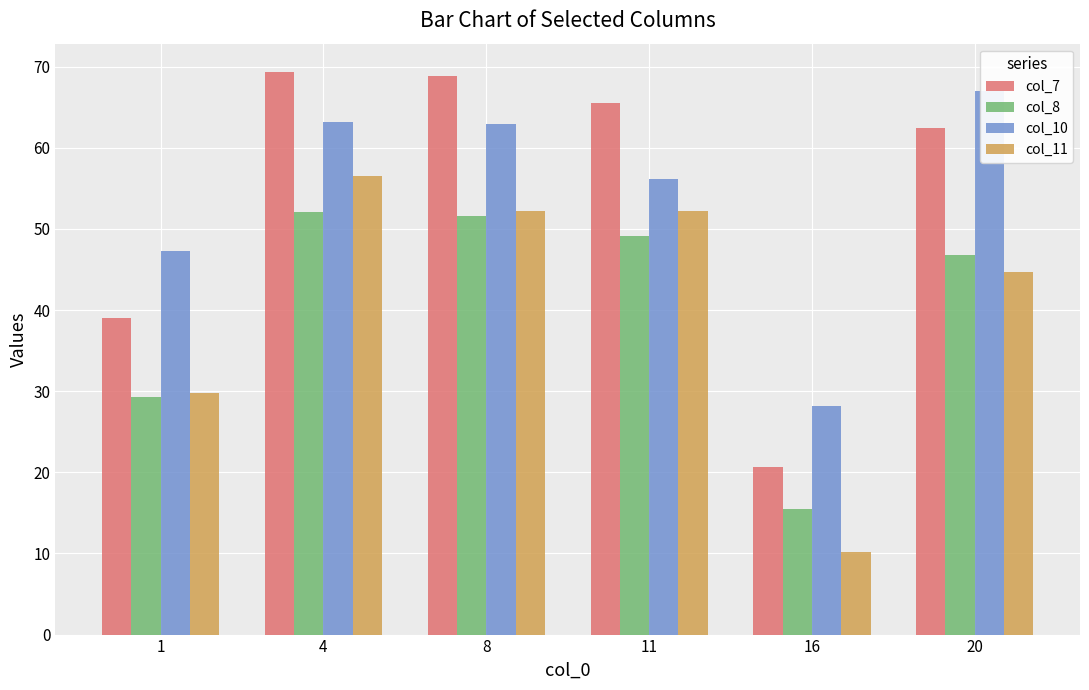

What is the greatest value displayed?

69.4